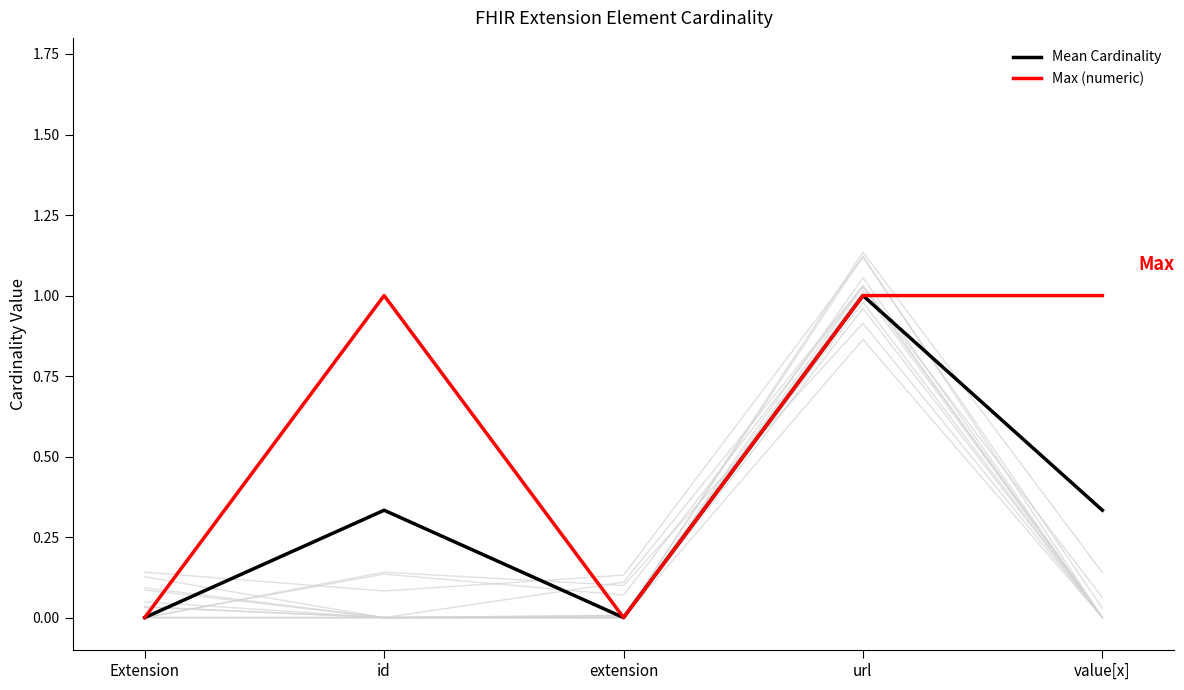

What is the total value across all series at value[x]?

1.3